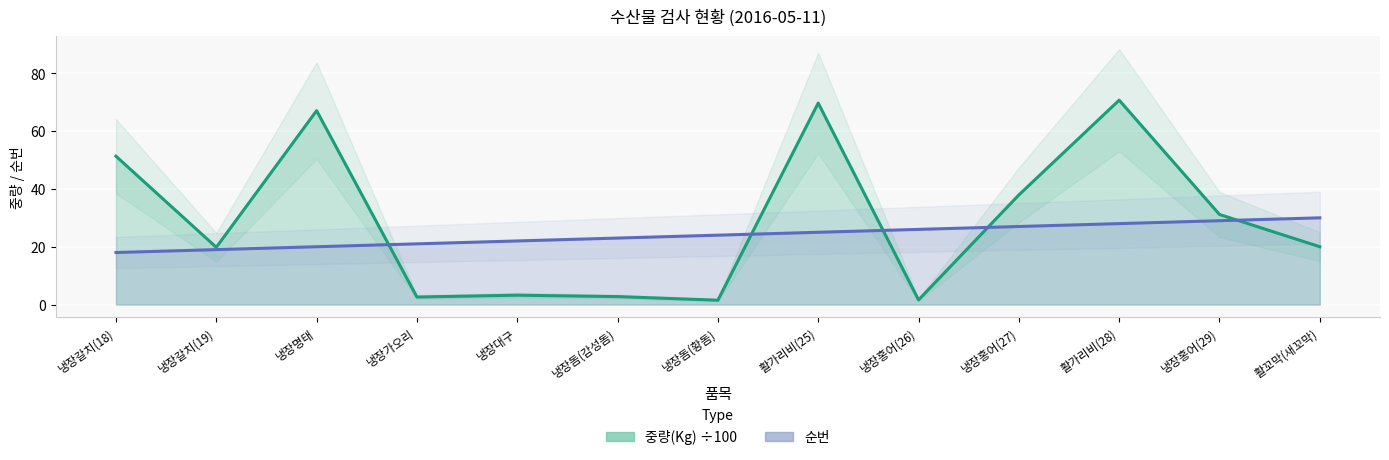

Between 냉장명태 and 냉장홍어(29), which series saw the biggest shift?

중량(Kg) ÷100